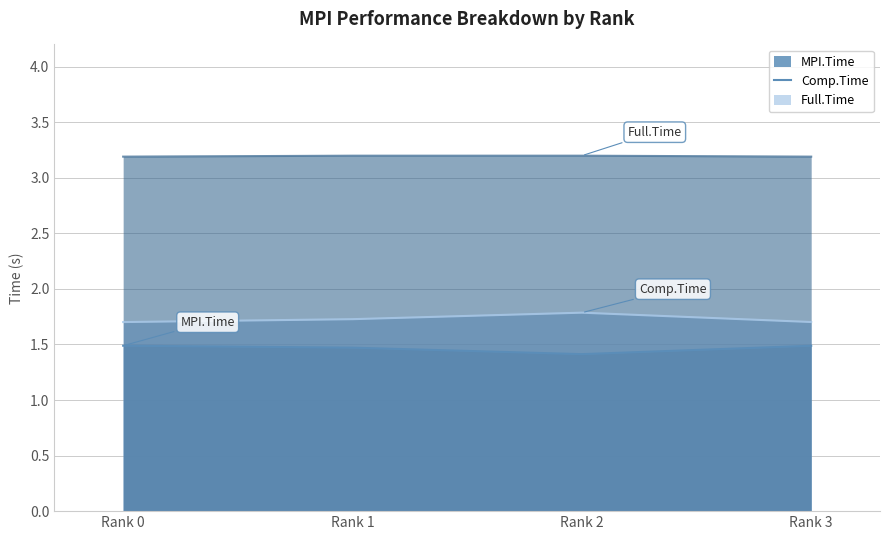

What is the spread (max minus min) of values at Rank 0?

1.7